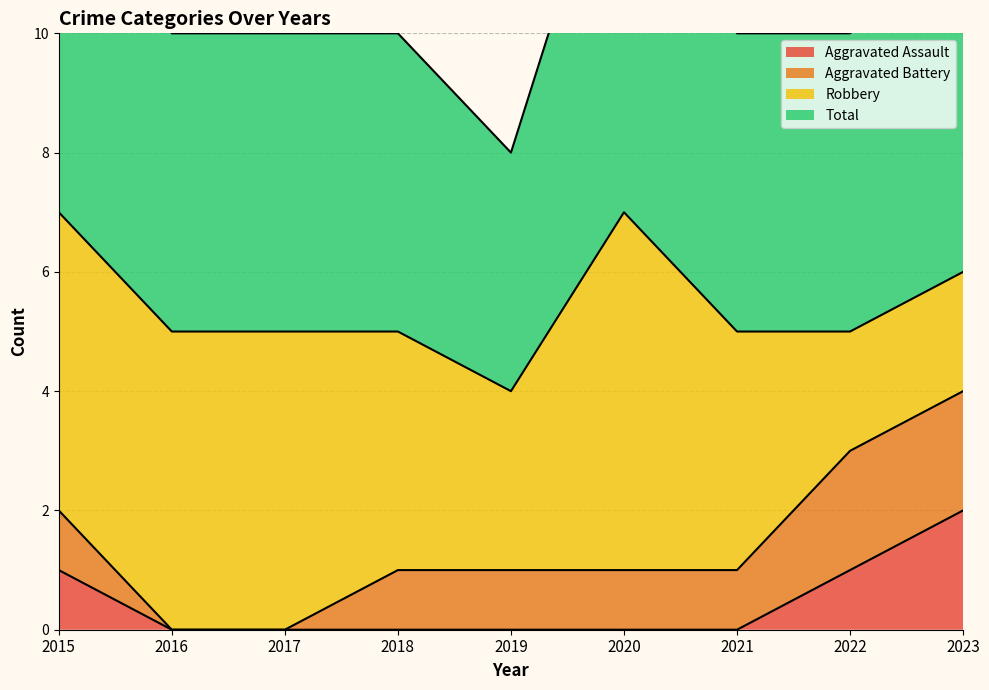

Which series has the largest total across all categories?

Total